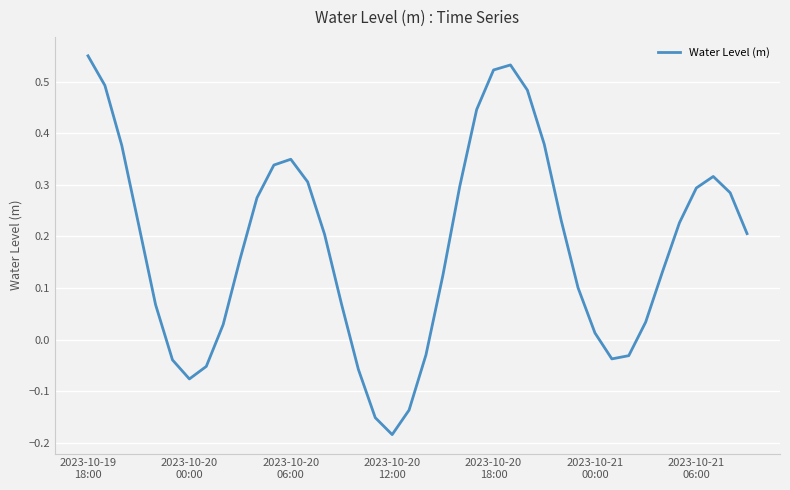

What is the difference between the maximum and minimum values?

0.7